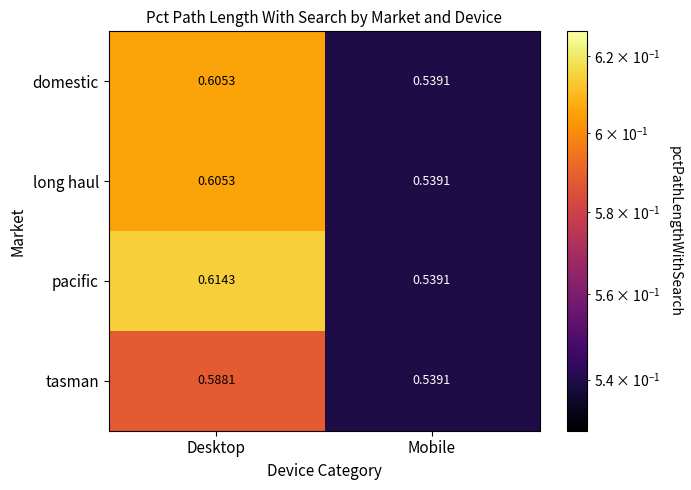

At how many categories does at least one series exceed 0?

2